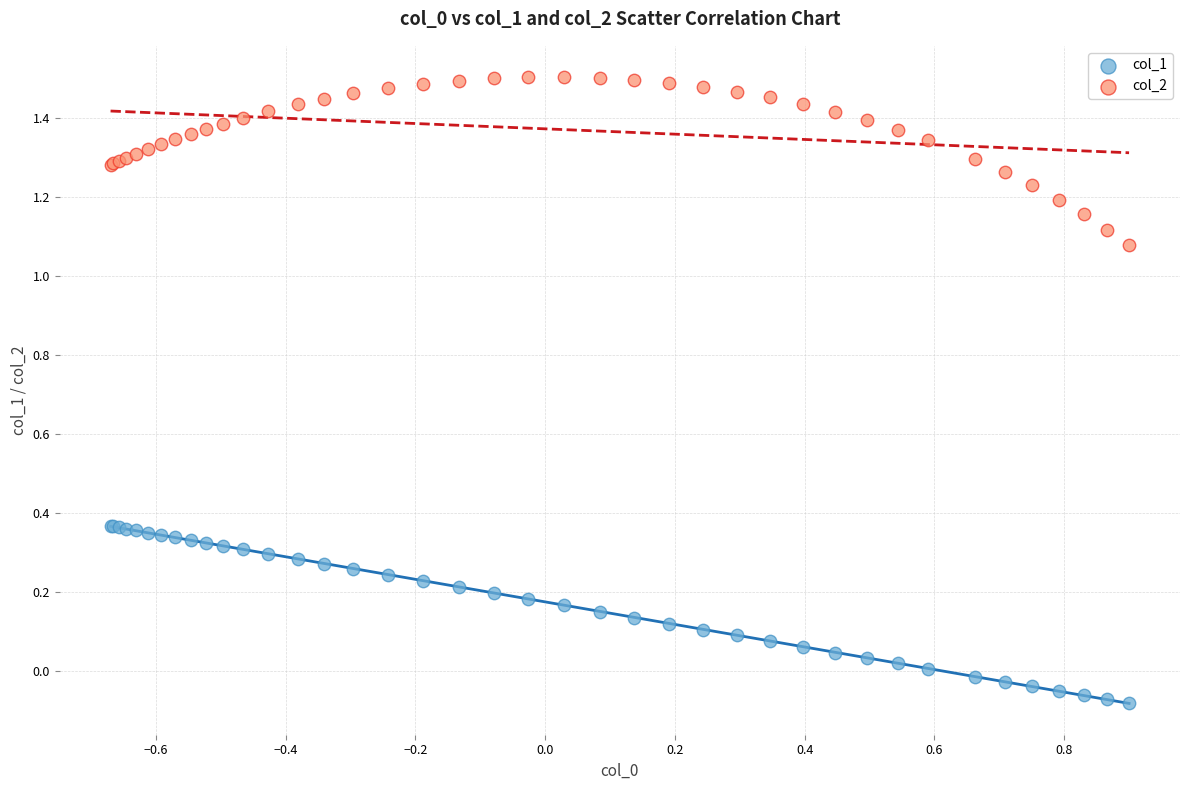

Which series contains the highest Y value?

col_2